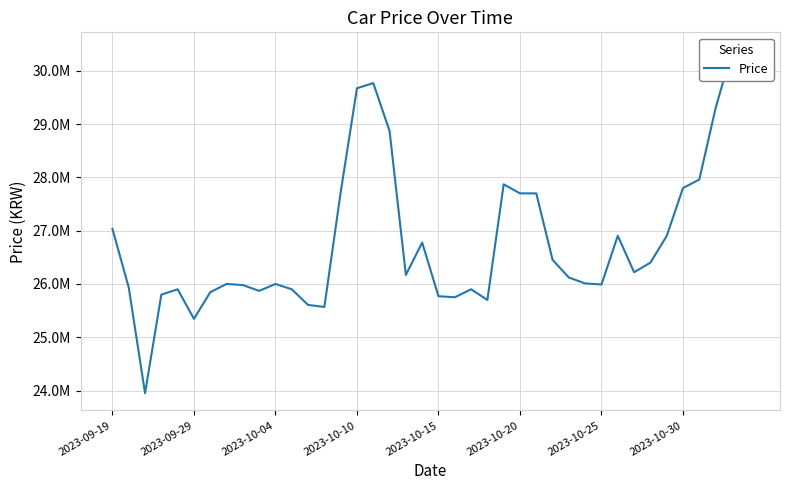

Which has a higher value, 10 or 38?

38